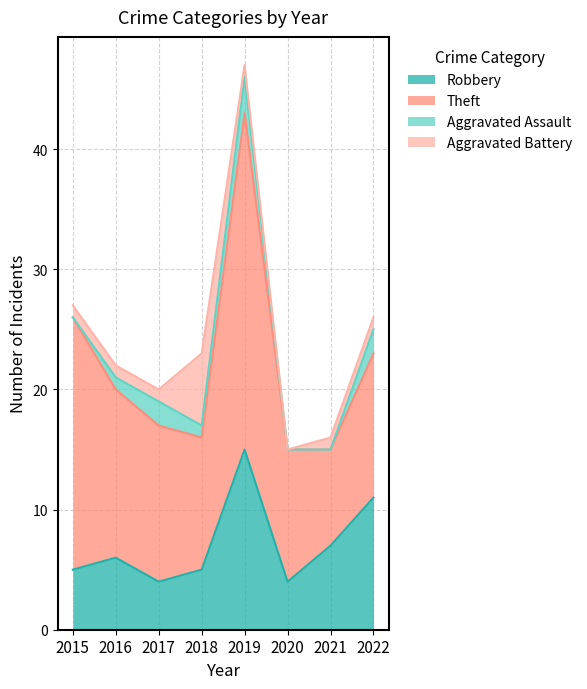

How many lines are shown in the chart?

4